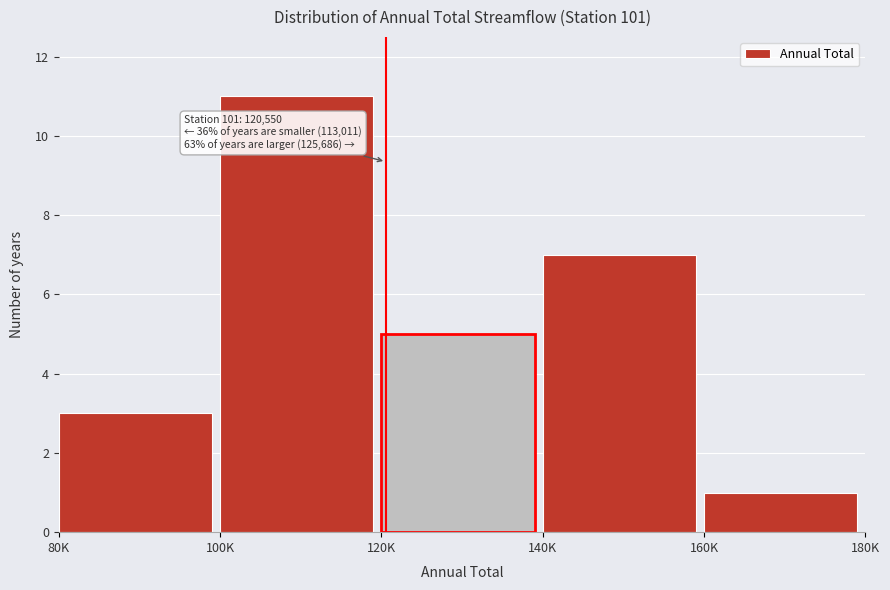

Reading right to left, extract all data points from this chart.

160K=1	140K=7	120K=5	100K=11	80K=3